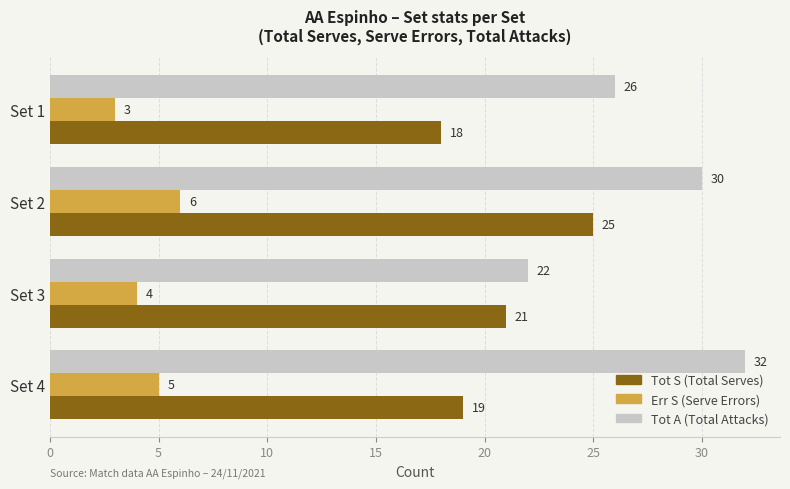

What is the difference between the highest and lowest values at Set 3?

18